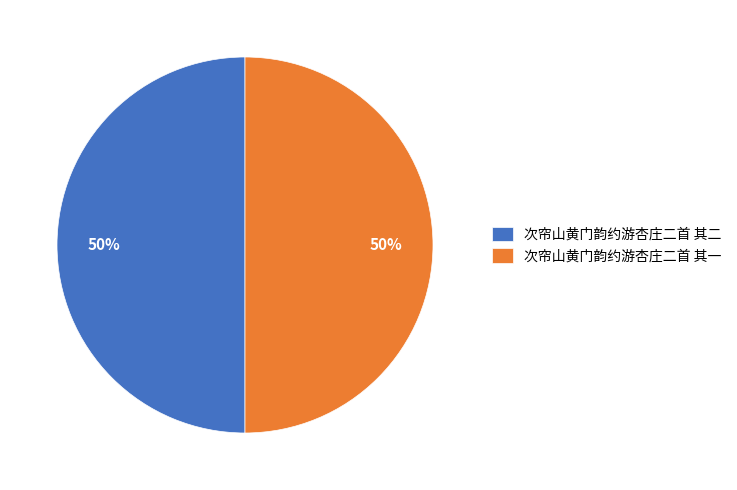

Is the sum of 次帘山黄门韵约游杏庄二首 其一 and 次帘山黄门韵约游杏庄二首 其二 greater than half?

Yes